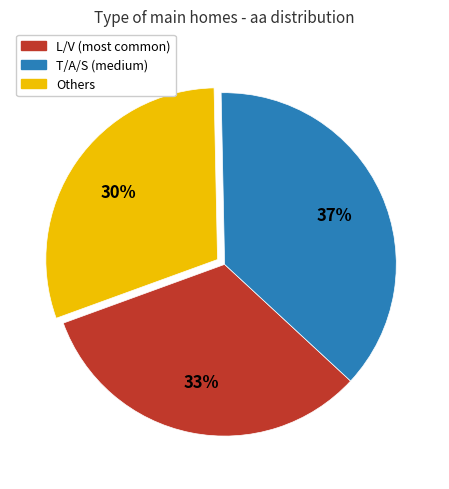

Combined, do L/V (most common) and T/A/S (medium) account for over 50%?

Yes